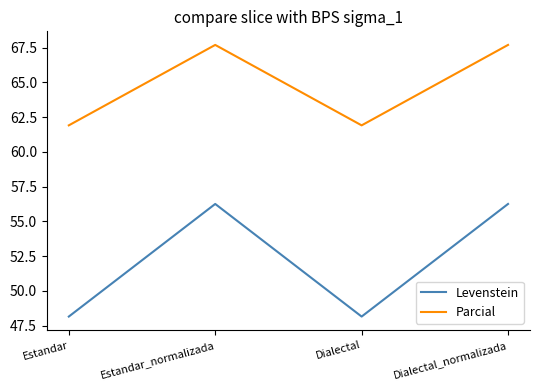

What are all the series names shown in the legend?

Levenstein, Parcial